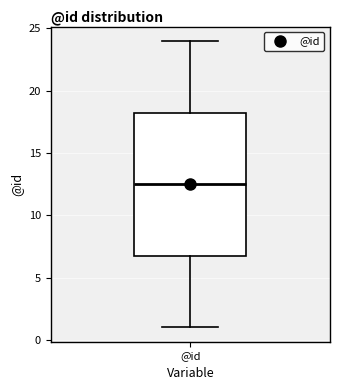

Transcribe this box plot: give where the median line is, the range the box spans, and where the two whiskers end, as read against the y-axis. The values are not printed on the chart, so give them approximately, as read against the axis.

median 12.5, box 7.0 to 18.5, whiskers 1.0 to 24.0